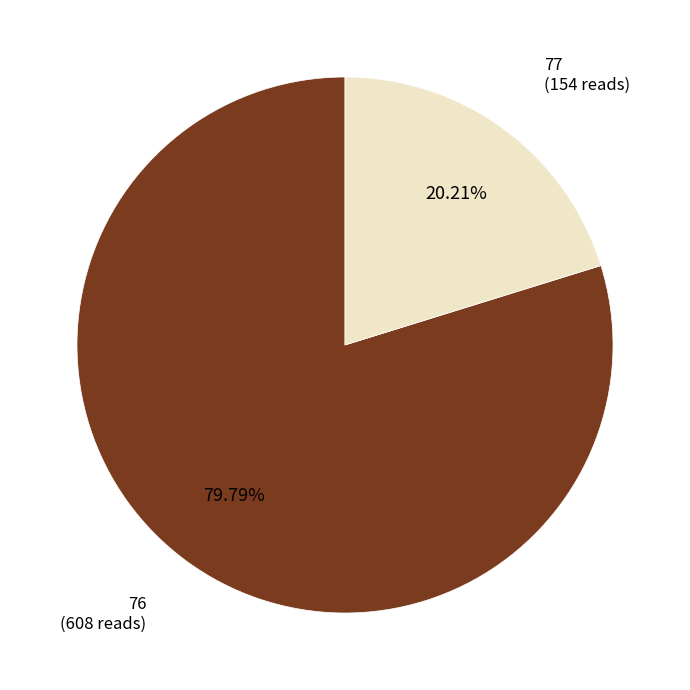

Is there a majority slice in this chart?

Yes